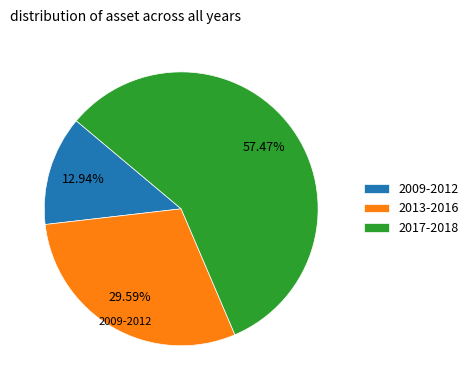

Rank the categories by value from lowest to highest.

2009-2012, 2013-2016, 2017-2018